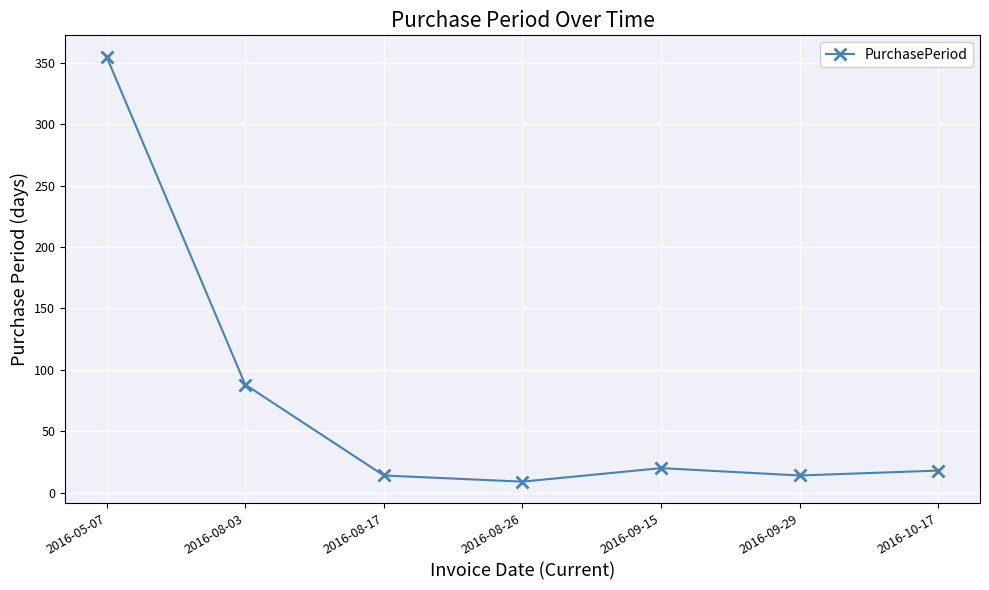

How many interior local peaks (higher than both neighbors) does the data have?

1